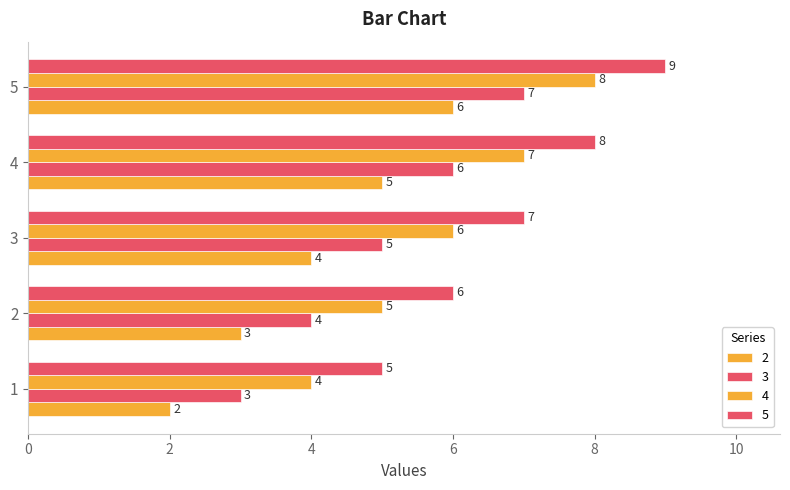

How many series are shown in this chart?

4